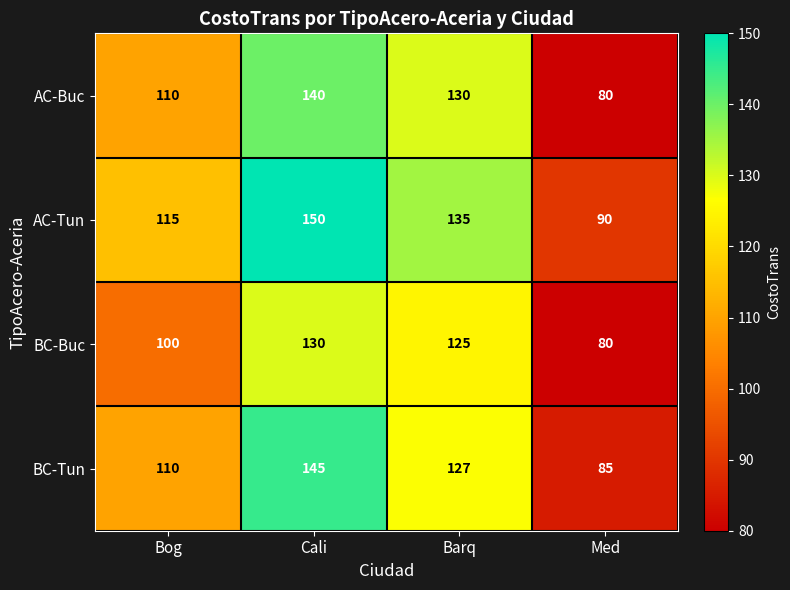

At which label is BC-Buc closest to 105?

Bog